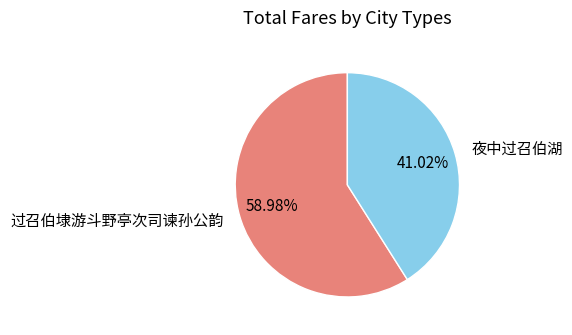

Approximately how many times larger is the value at 夜中过召伯湖 compared to 过召伯埭游斗野亭次司谏孙公韵?

0.7